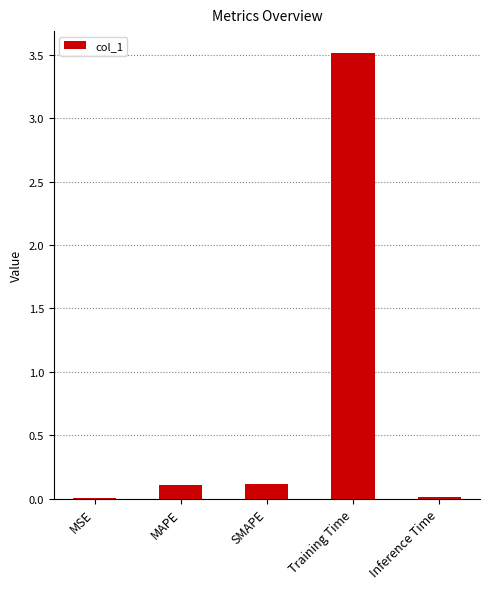

The value at SMAPE is 0.1. True or false?

True